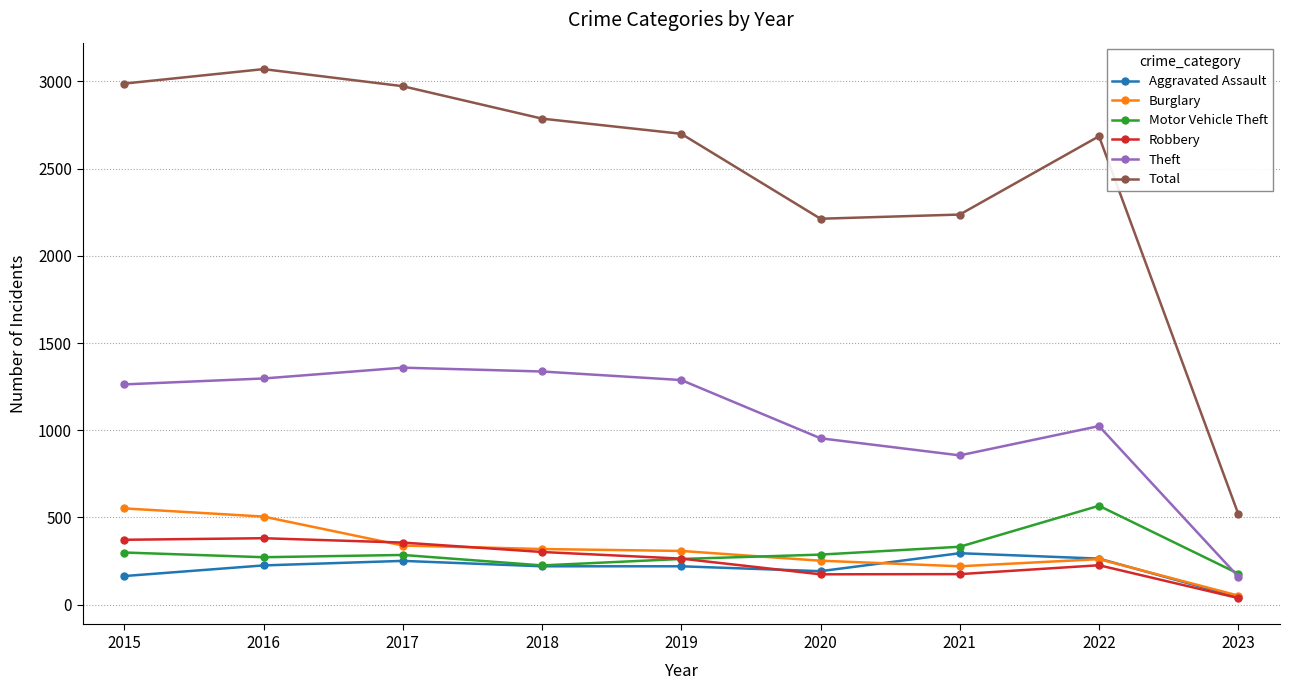

Where is Theft nearest to the value 760?

2021